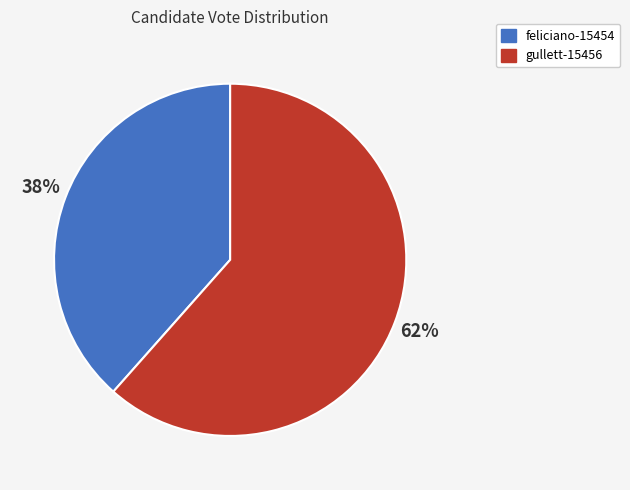

To the nearest percent, what is the average slice percentage?

50%